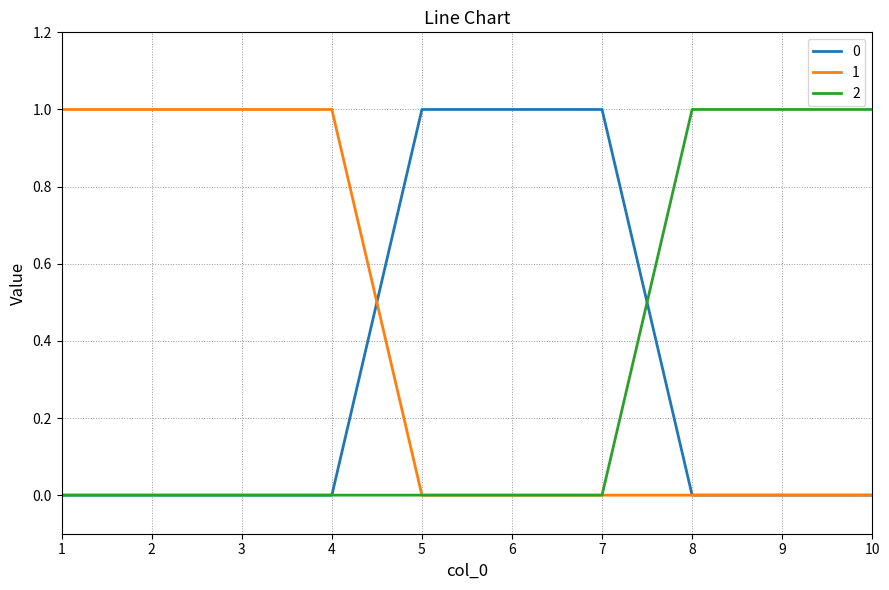

The value of 0 at 5 is 2. True or false?

False